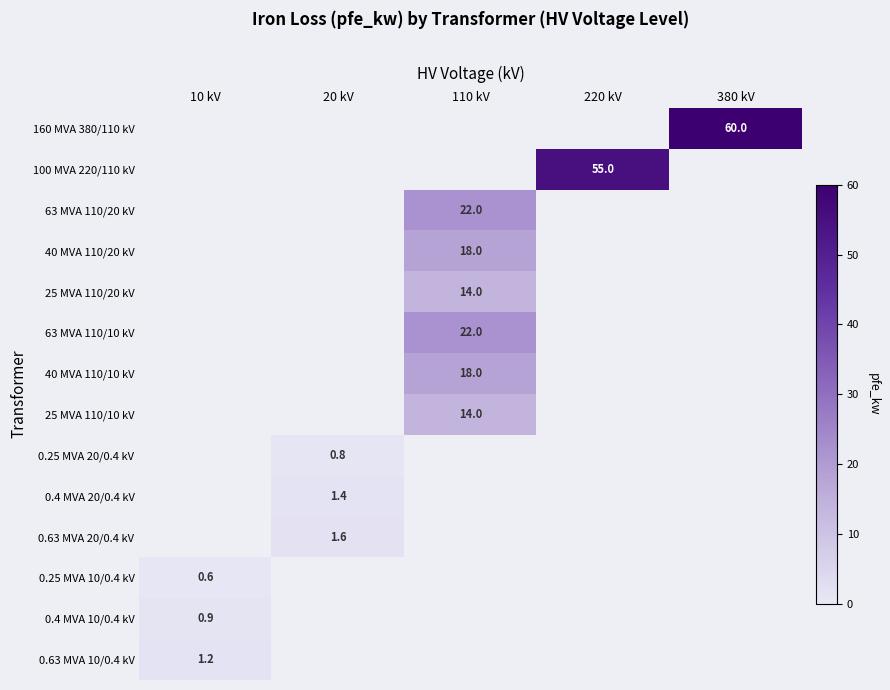

True or false: 40 MVA 110/10 kV has a value of 18.0 at 110 kV.

True